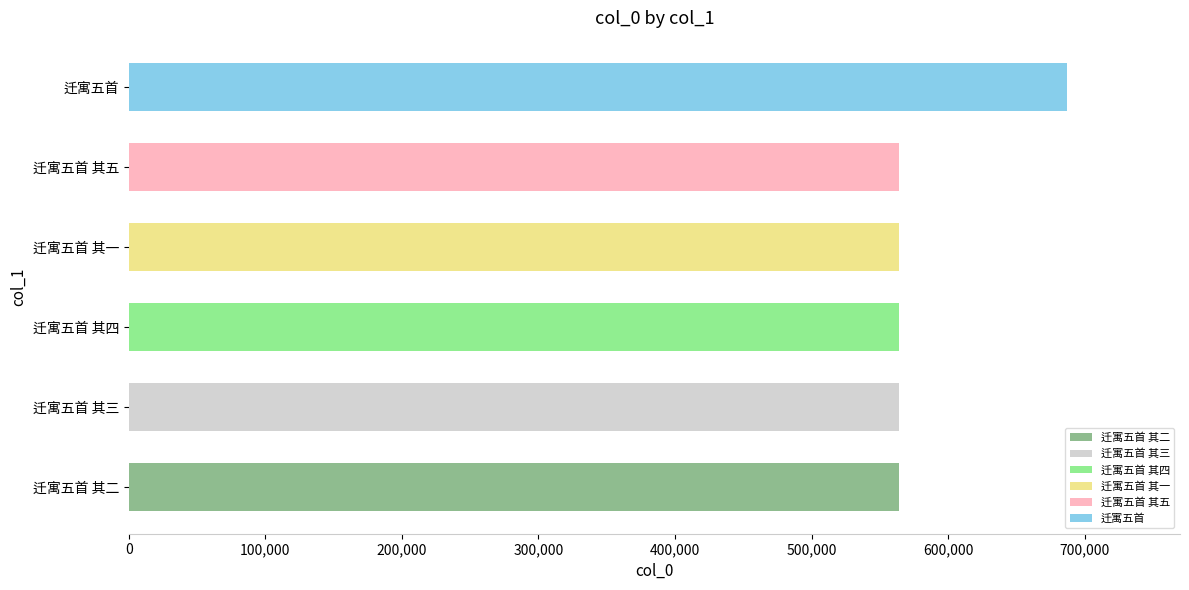

What is the maximum value shown in the chart?

687327